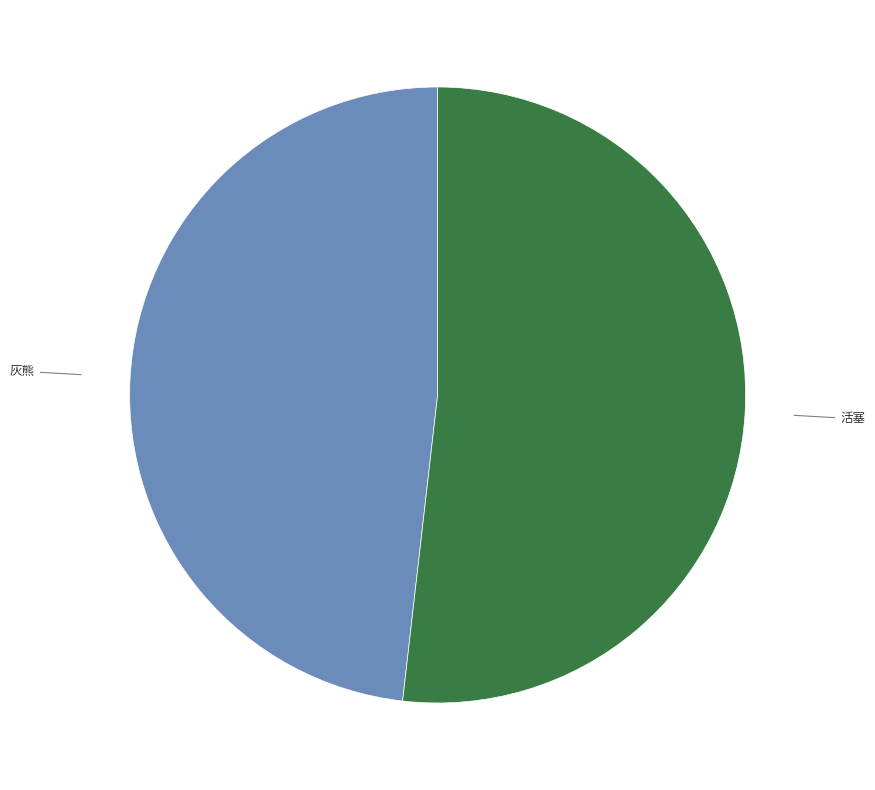

Is there a majority slice in this chart?

Yes